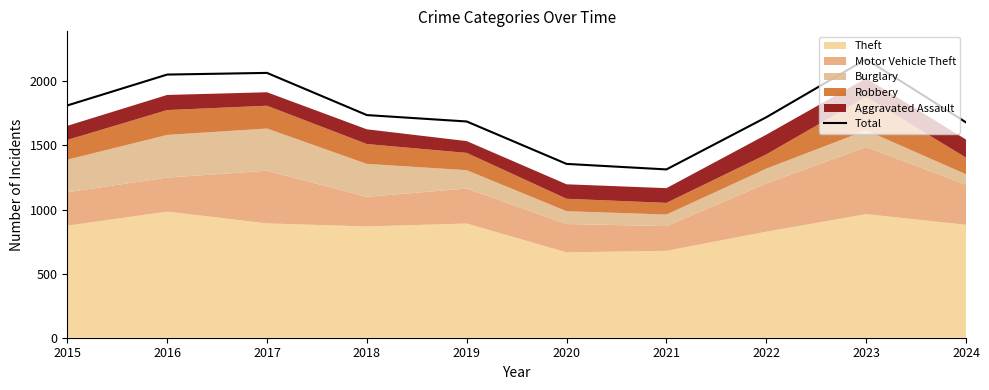

Which has a higher value, 2024 or 2022?

2022